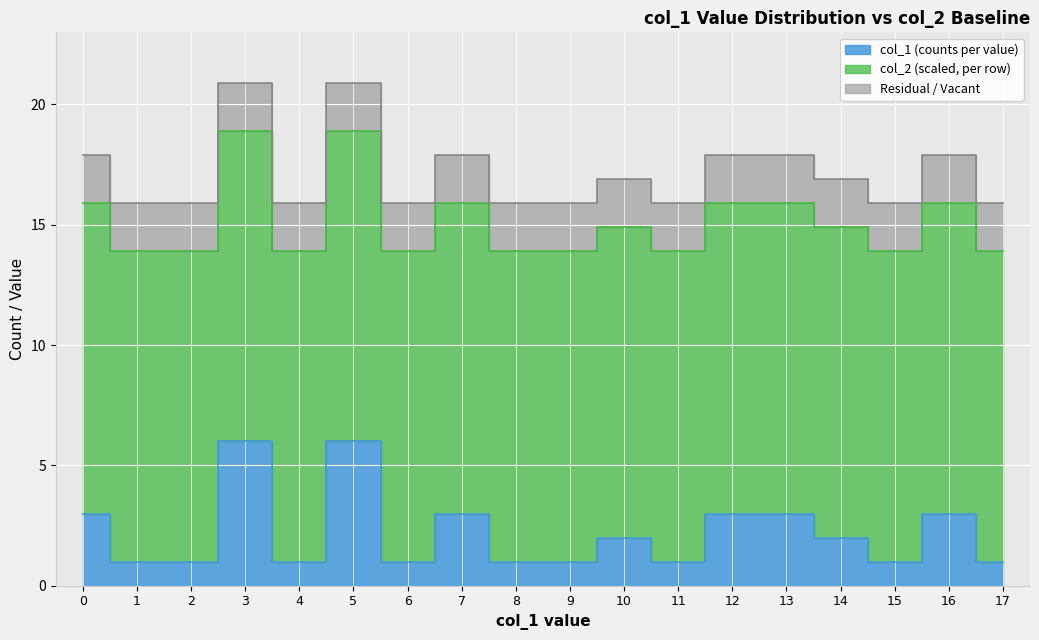

What is the value of the 3rd point from the left?

1